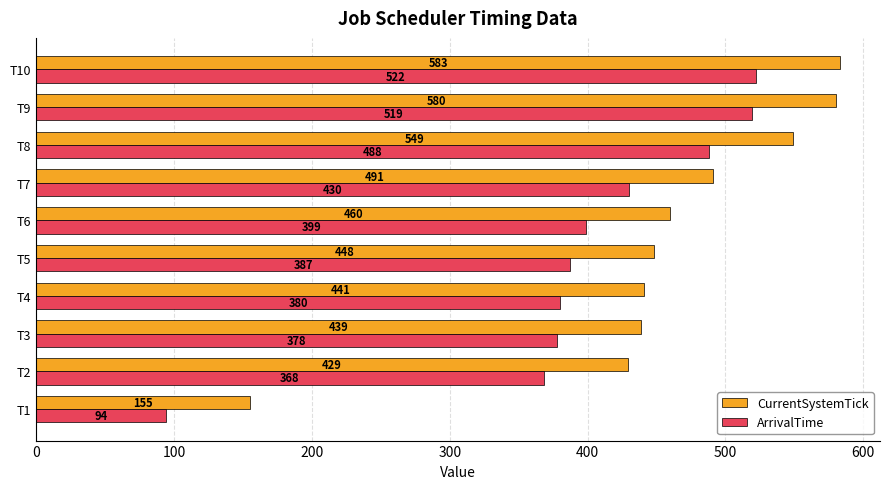

What is the difference between the maximum and minimum values in the CurrentSystemTick series?

428